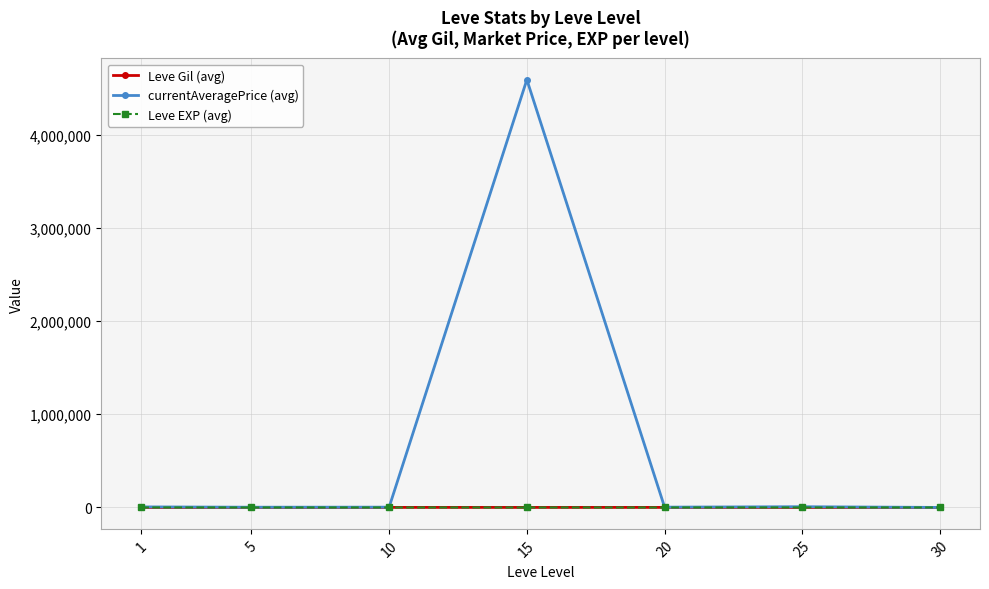

Which series changed the most between 15 and 30?

currentAveragePrice (avg)